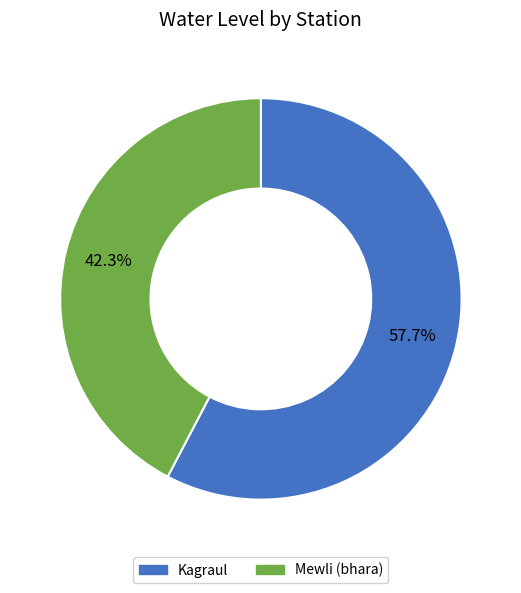

Between Kagraul and Mewli (bhara), which is larger?

Kagraul